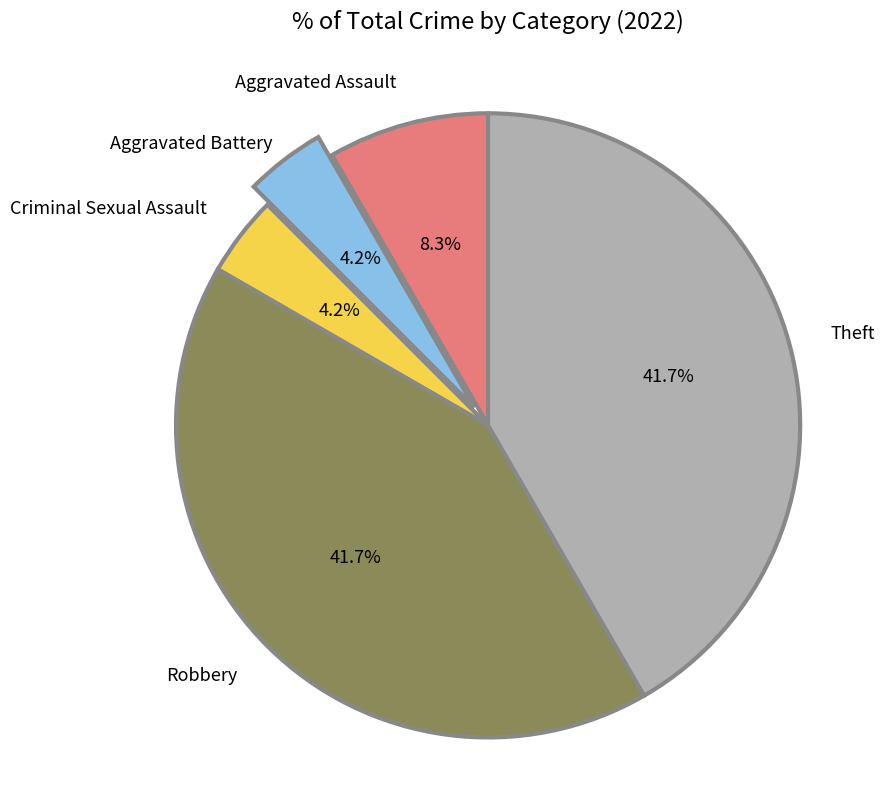

Is there any slice that represents more than half of the pie?

No